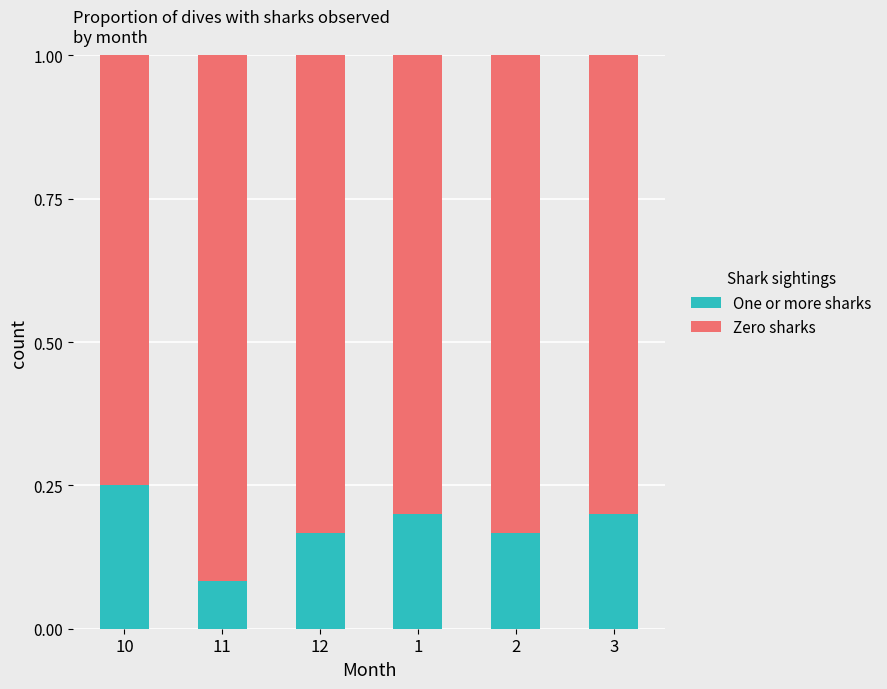

Is it true that One or more sharks equals 0.3 at 1?

False